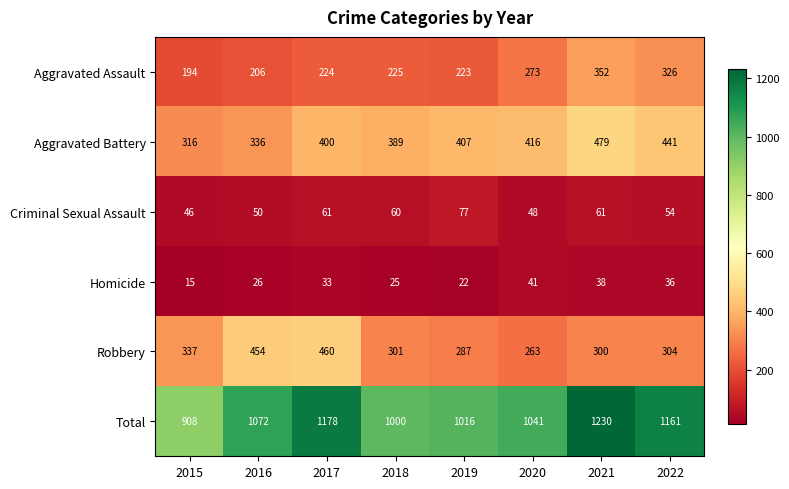

At which category is the sum across all series the highest?

2021